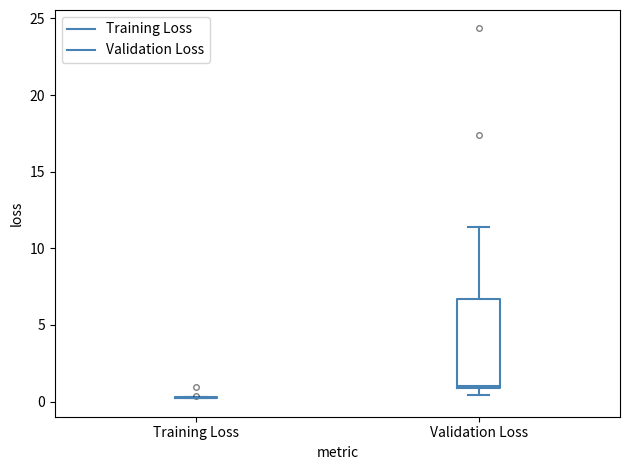

Reading left to right, transcribe this box plot: for each box, give where its median line is, the range the box spans, and where its two whiskers end, as read against the y-axis. The values are not printed on the chart, so give them approximately, as read against the axis.

Training Loss: box collapsed to a line at 0.0, whiskers 0.0 to 0.5
Validation Loss: median 1.0, box 1.0 to 6.5, whiskers 0.5 to 11.5